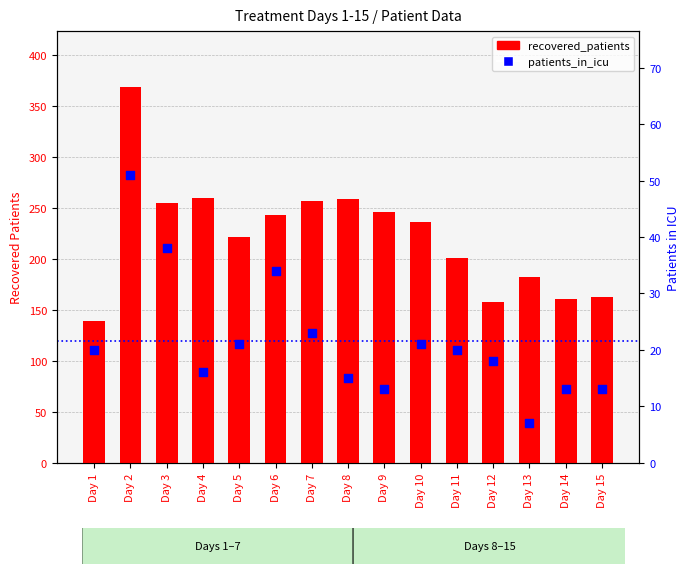

What is the total value across all series at Day 9?

259